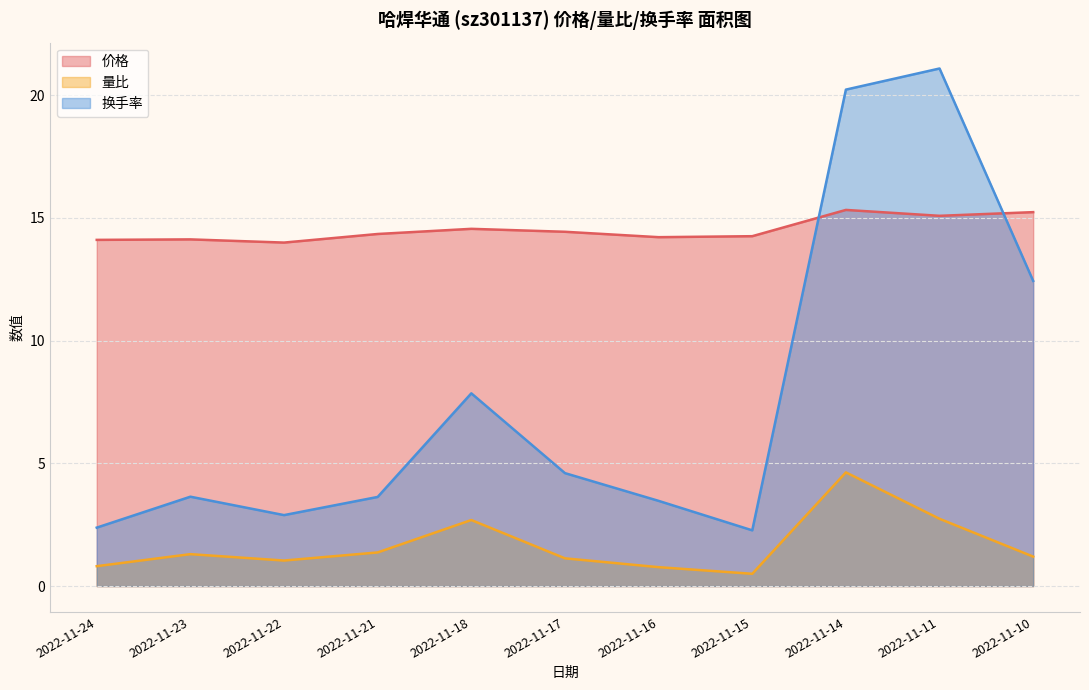

What is the difference between the 价格 values at 2022-11-14 and 2022-11-11?

0.2